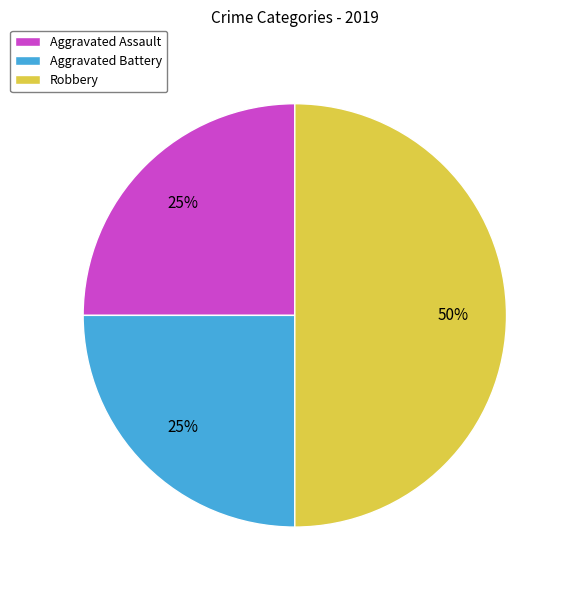

Does Aggravated Assault represent more than half of the total?

No